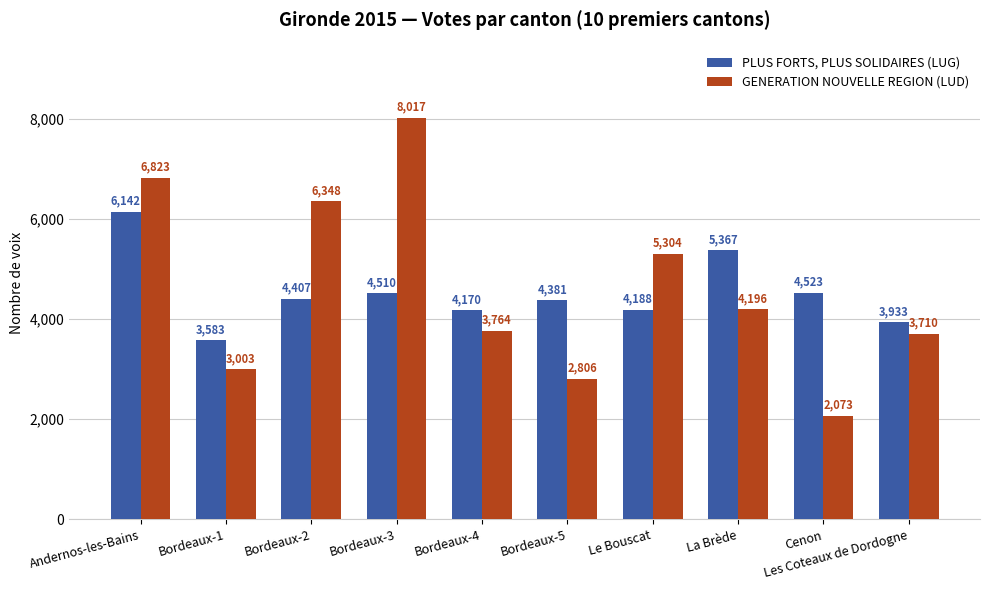

What is the average value of the PLUS FORTS, PLUS SOLIDAIRES (LUG) series?

4520